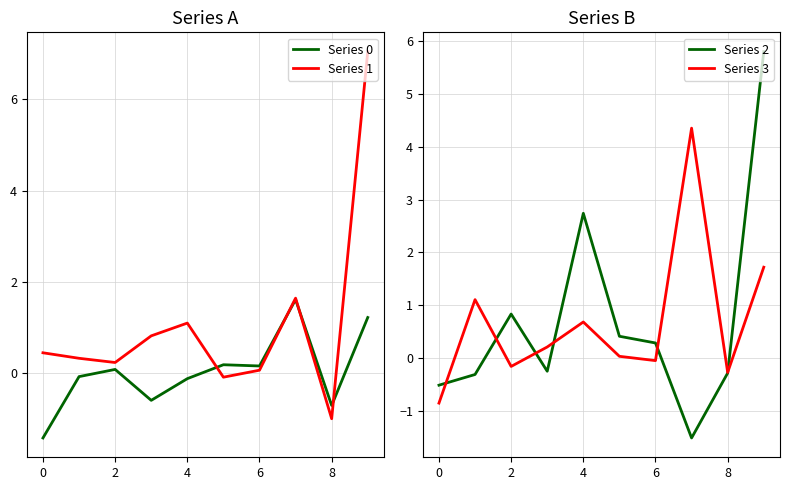

Count the number of data series in this chart.

4